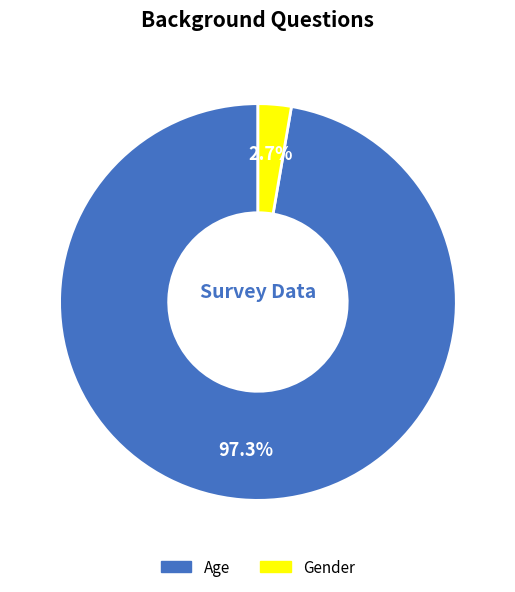

To the nearest percent, what is the difference between the Age and Gender slice percentages?

95%